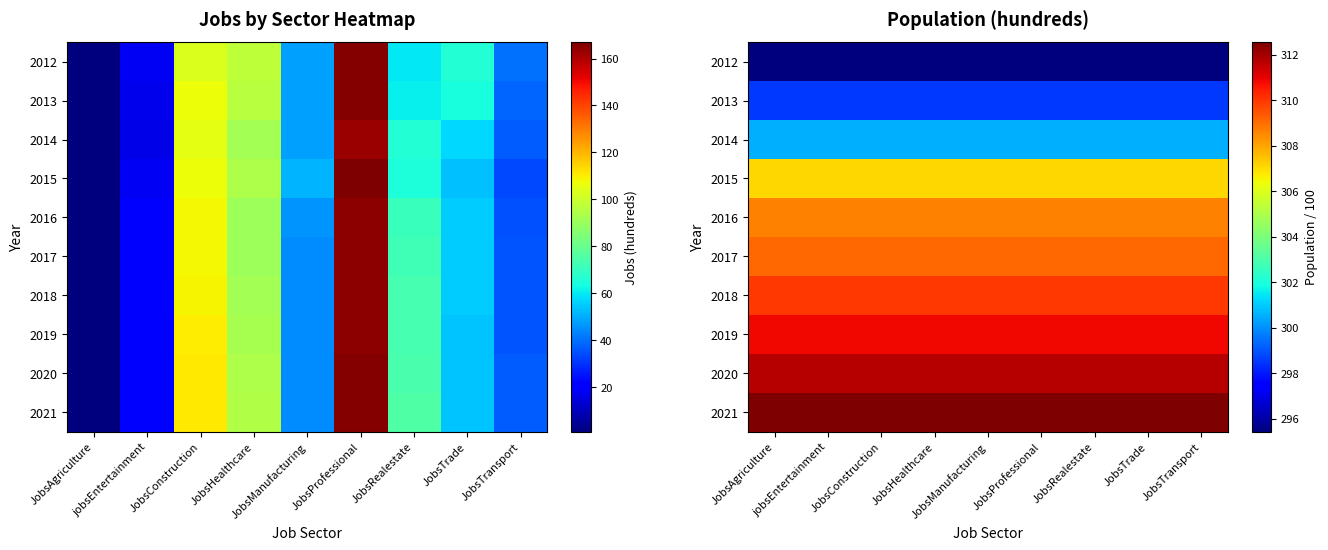

What is the smallest value displayed?

295.4